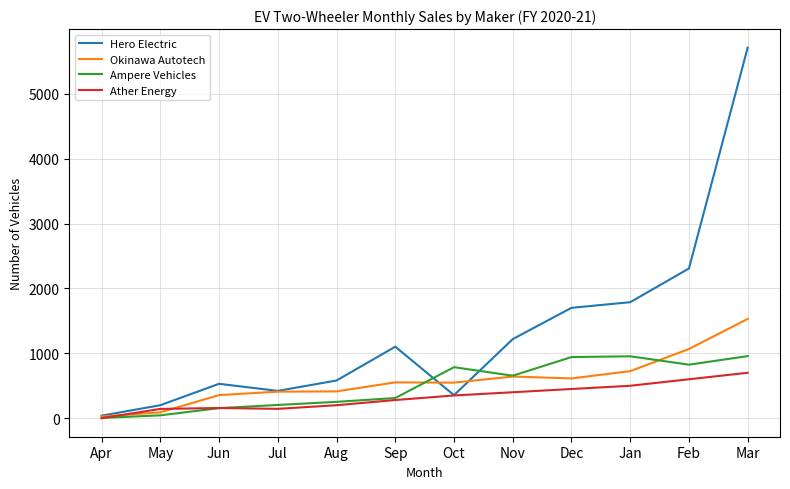

Which series ends up on top after the final intersection of Okinawa Autotech and Ather Energy?

Okinawa Autotech